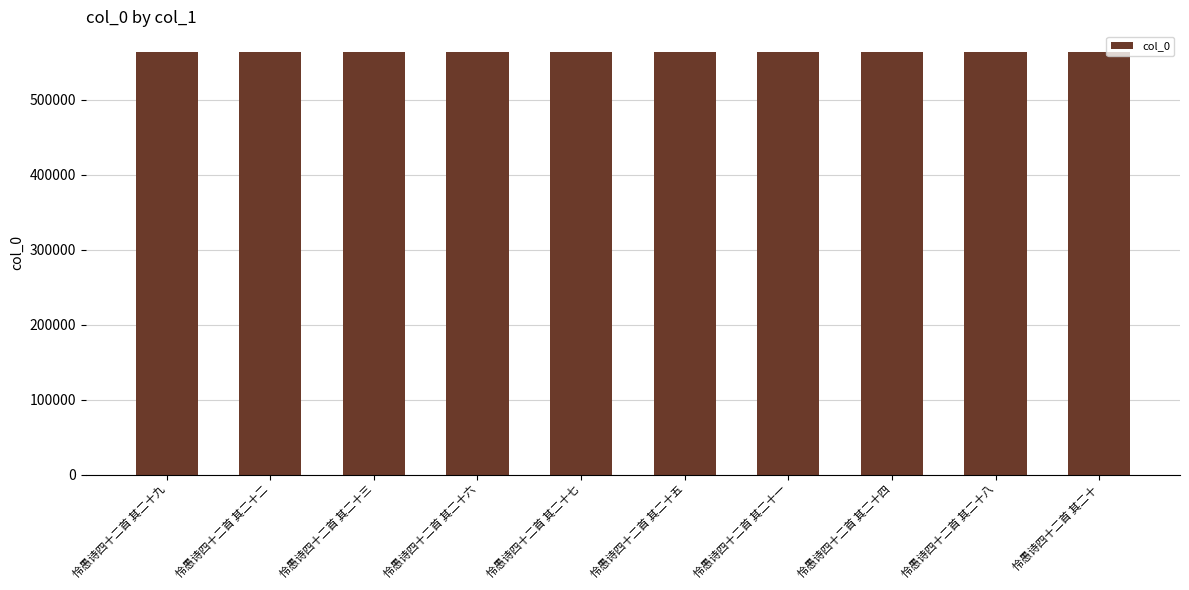

True or false: the data shows 563270 at 怜愚诗四十二首 其二十一.

True